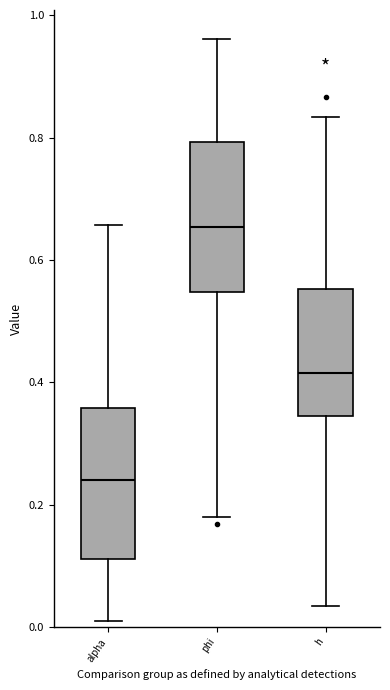

Where is the upper edge of the box for alpha on the y-axis? The values are not printed on the chart, so give them approximately, as read against the axis.

0.36